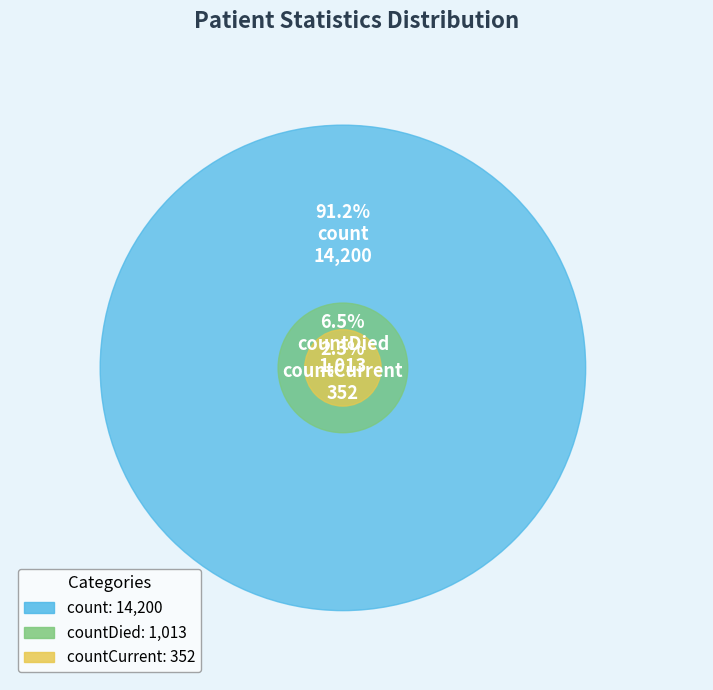

Approximately how many times larger is the value at countDied compared to countCurrent?

2.9